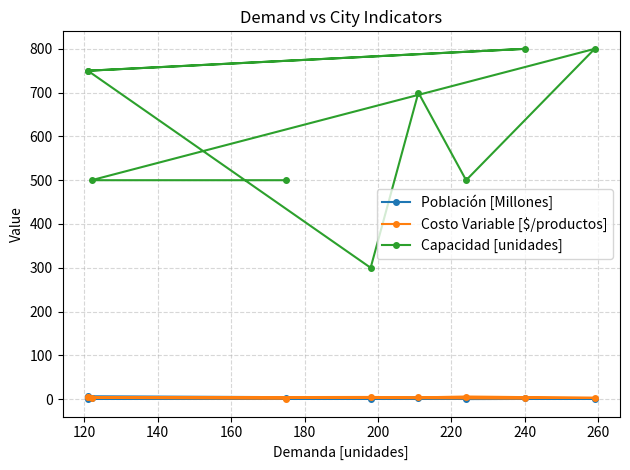

True or false: Costo Variable [$/productos] has a value of 5.0 at 240.

False